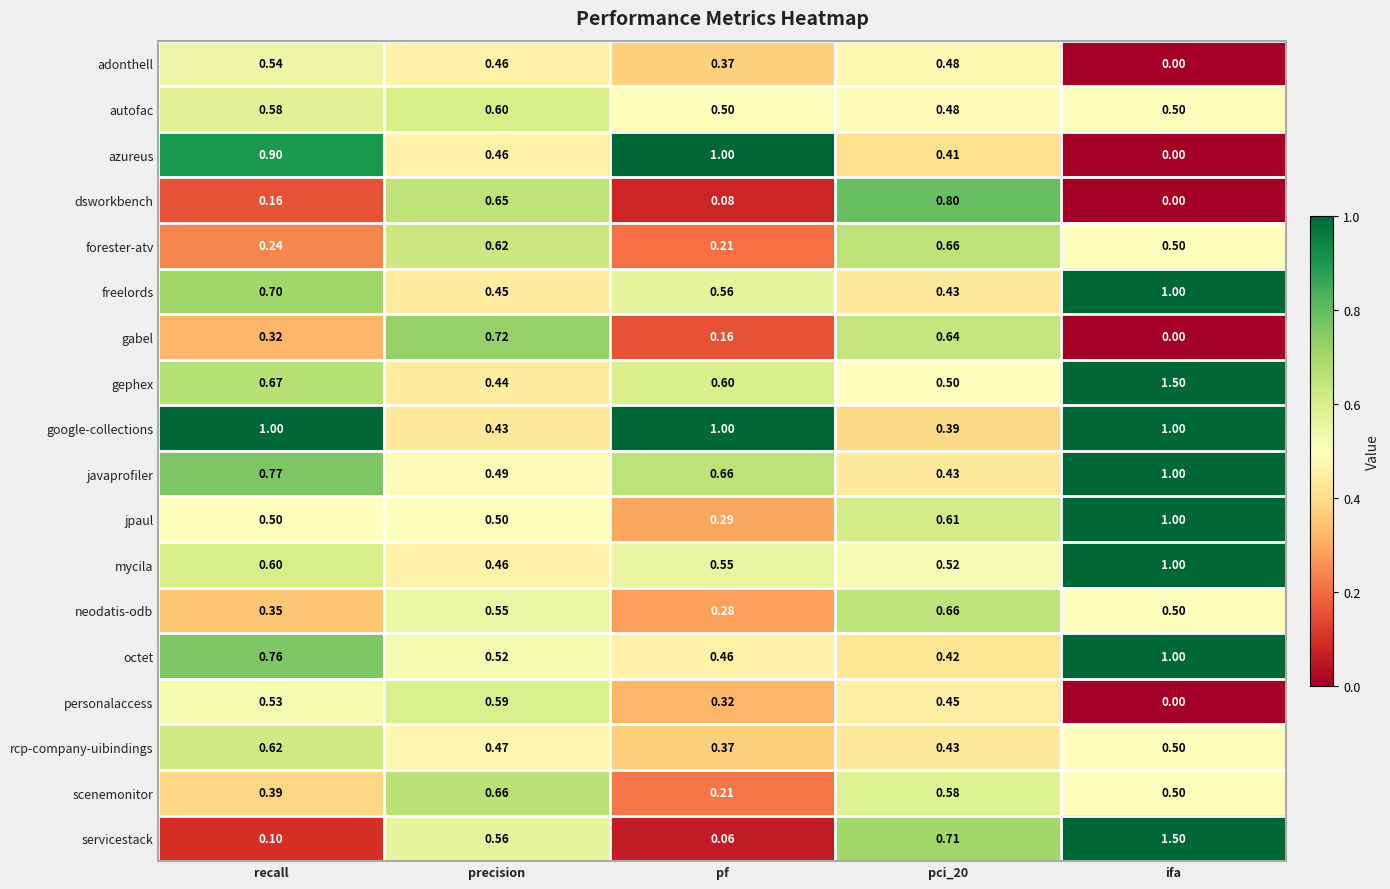

At which category does the chart reach its minimum across all series?

ifa